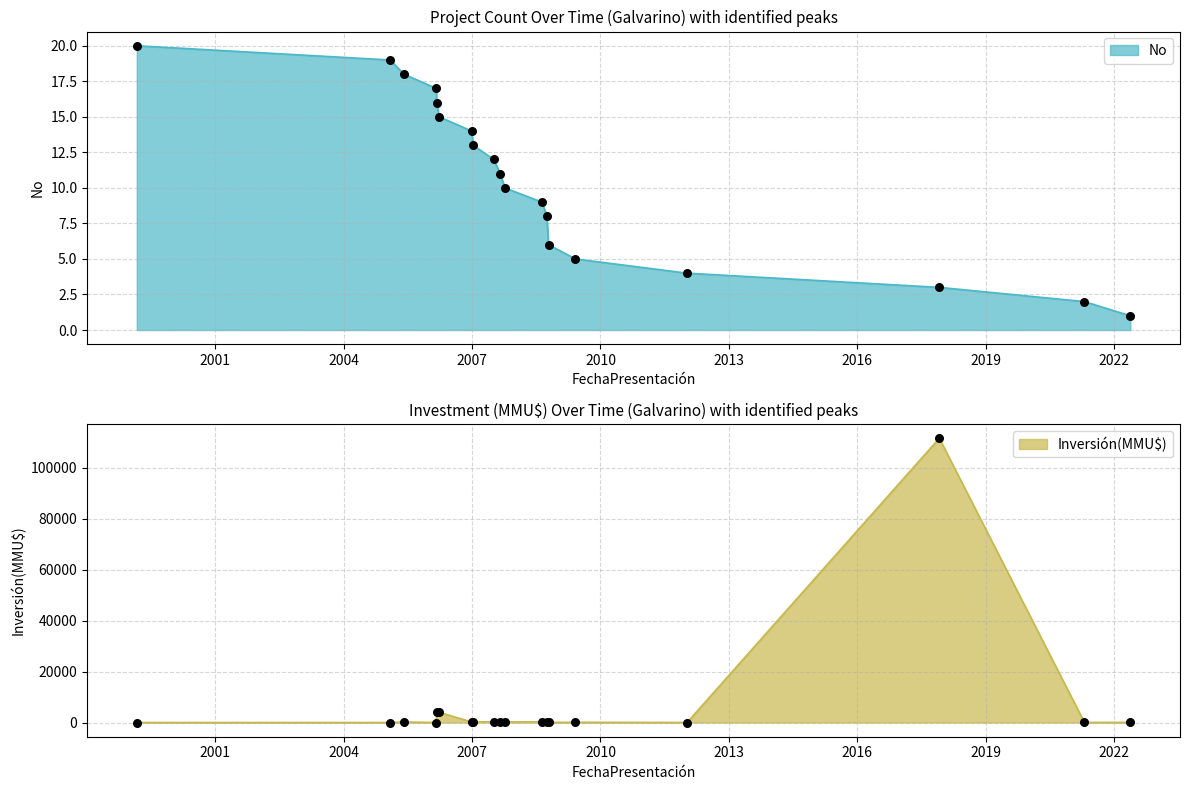

Which series reaches the maximum Y coordinate?

Inversión(MMU$)